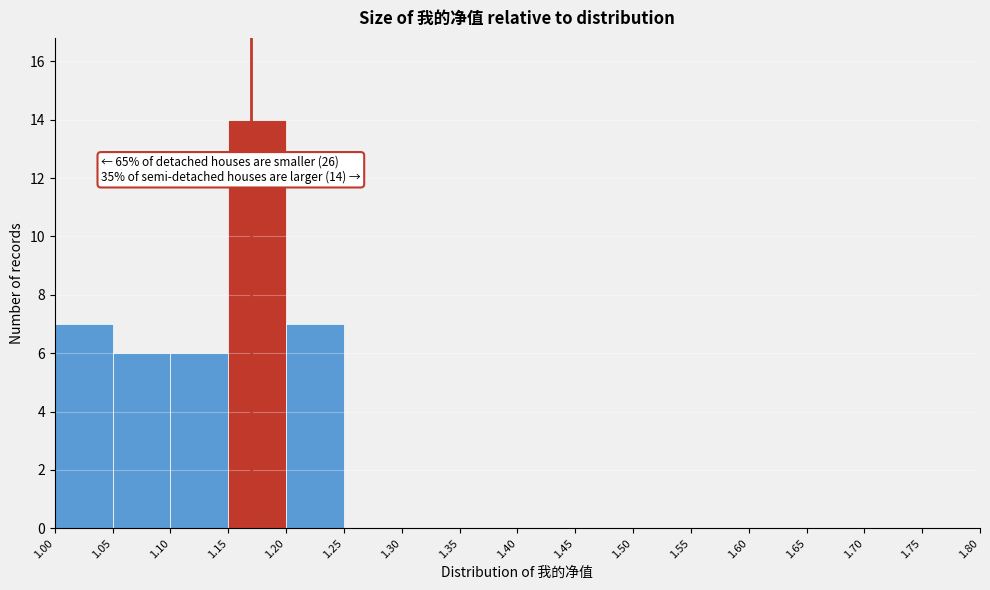

Which range on the x-axis has the tallest bar?

1.15 to 1.20